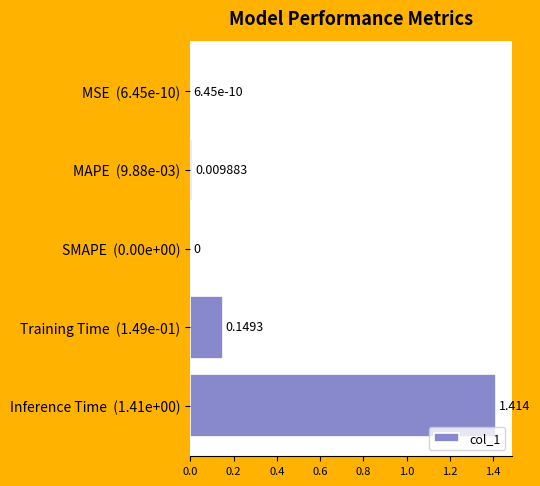

How many data points are above 0?

4